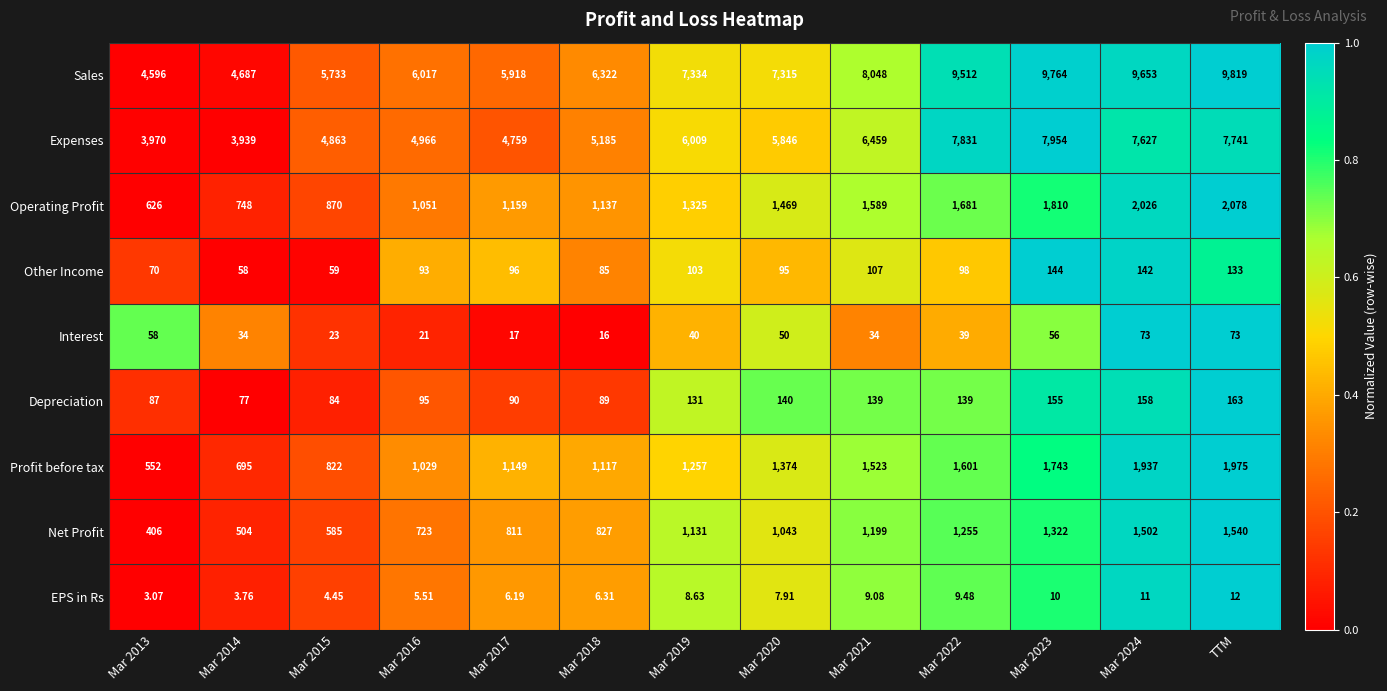

Which series has the widest spread of values?

Sales